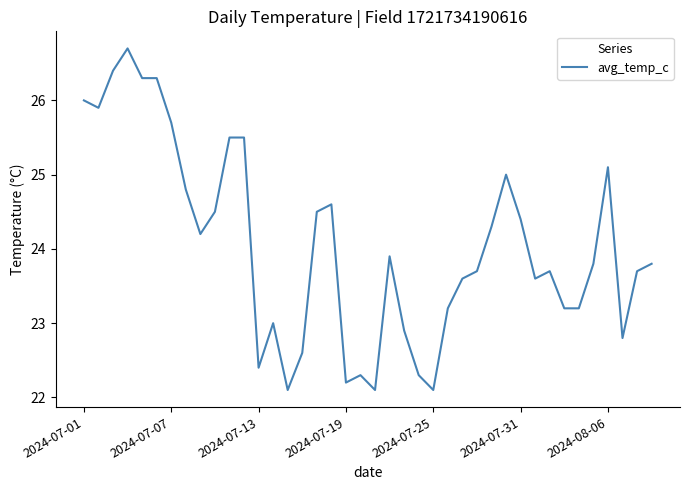

What is the sum of all values?

961.9